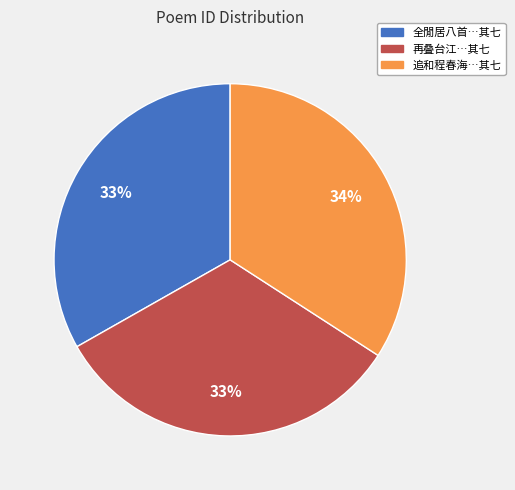

To the nearest percent, what is the average slice percentage?

33%